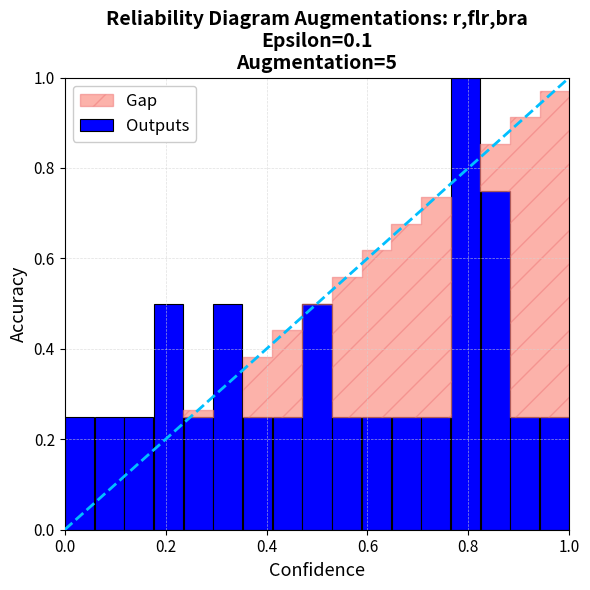

What is the greatest value displayed?

1.0